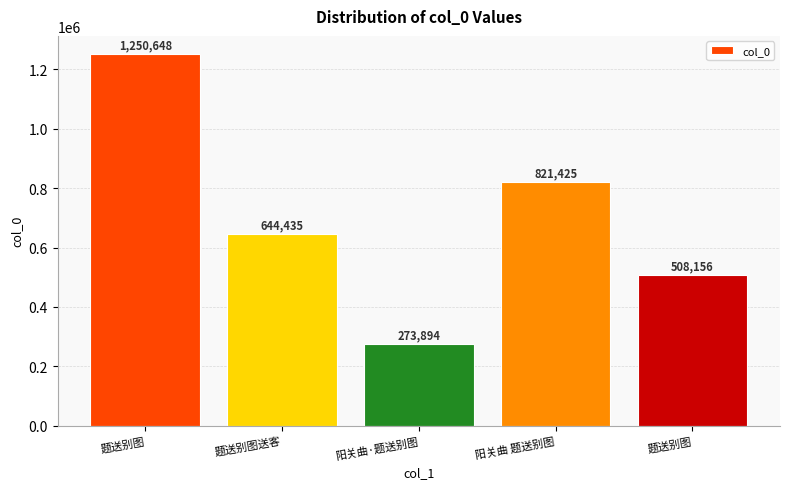

The chart shows a value of 784403 at 题送别图. True or false?

False